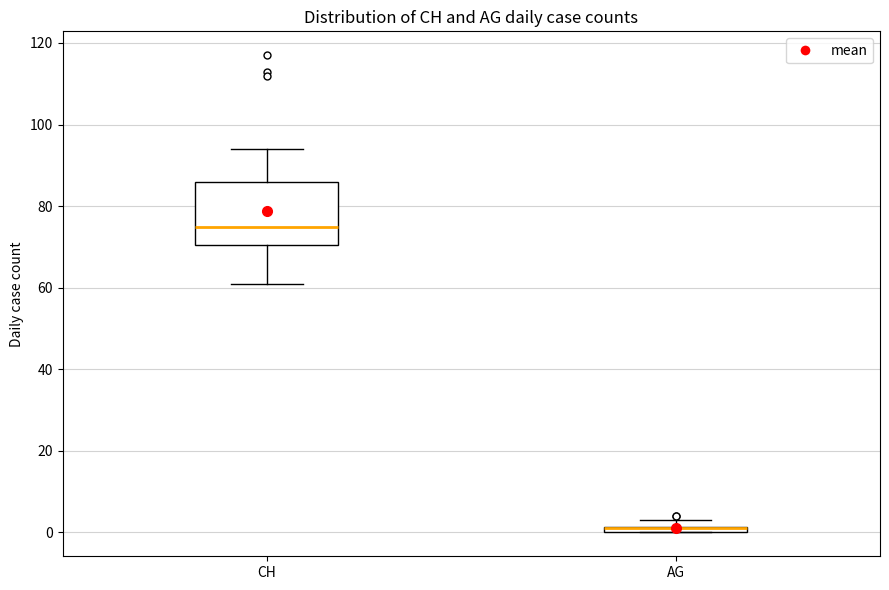

Where is the upper edge of the box for AG on the y-axis? The values are not printed on the chart, so give them approximately, as read against the axis.

2